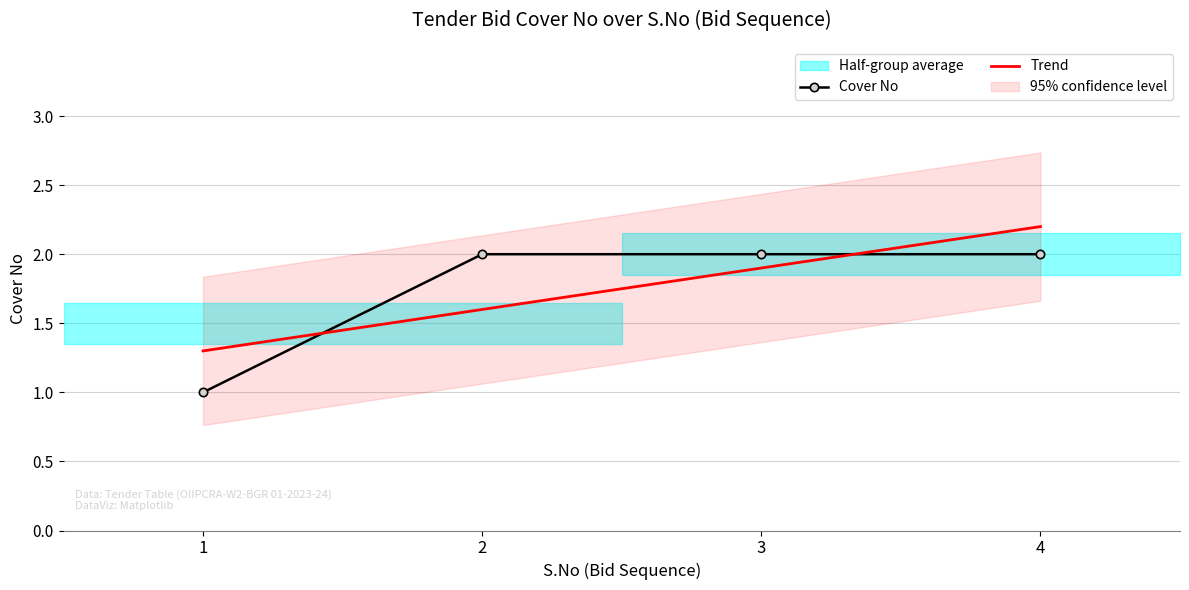

What is the value of the 1st point from the left?

1